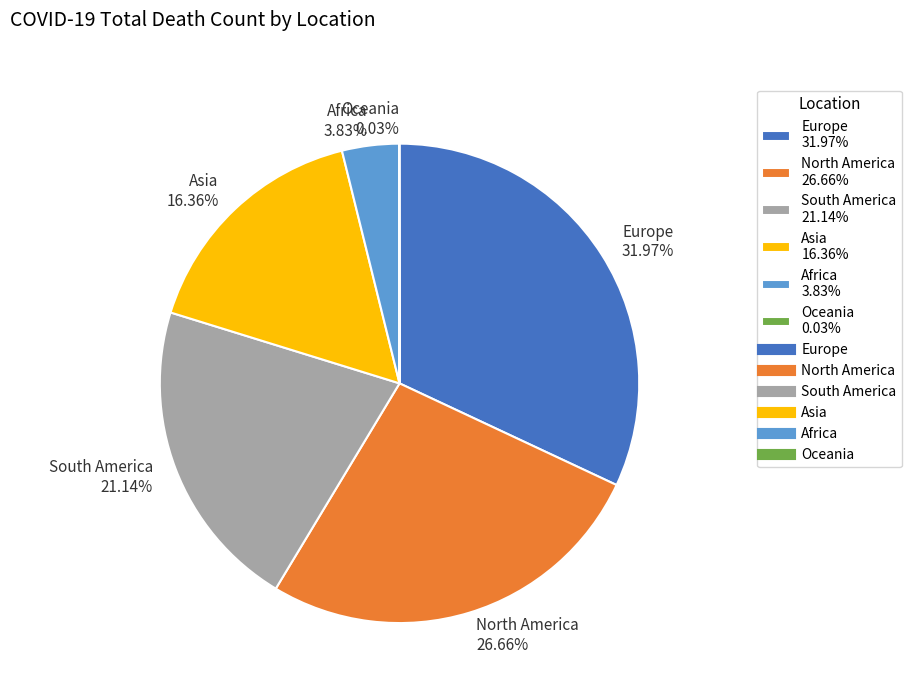

What percentage is the Africa slice, to the nearest percent?

4%